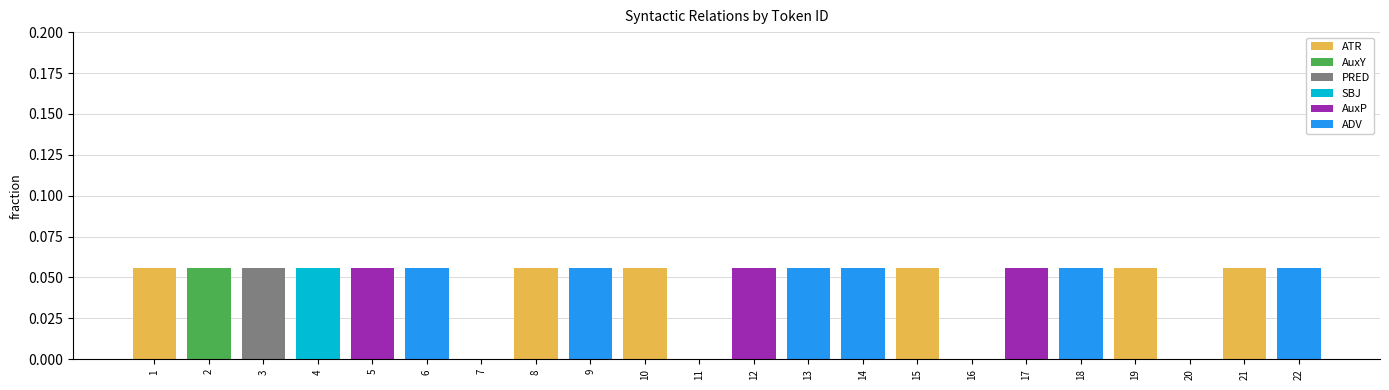

What is the sum of all ATR values?

0.3